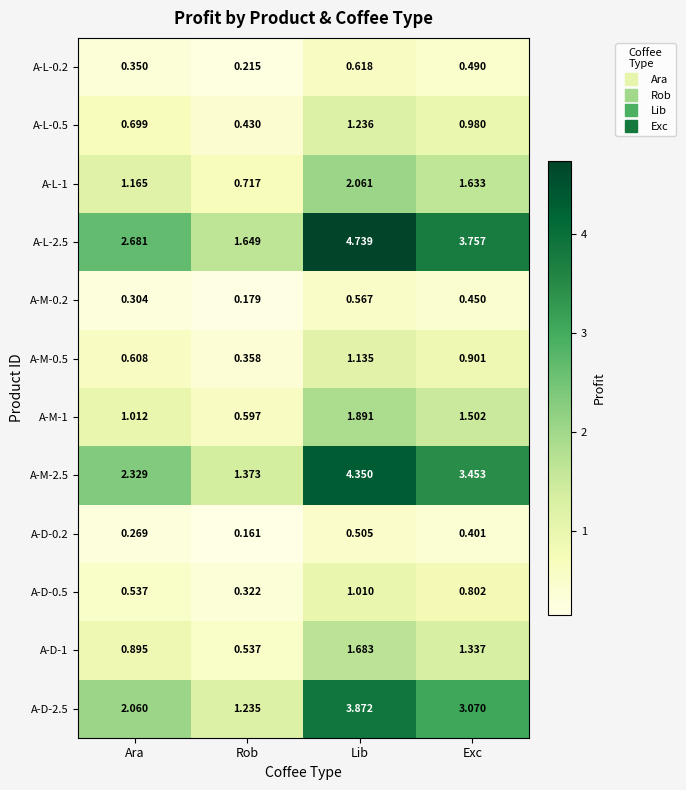

At which category does the chart reach its minimum across all series?

Rob